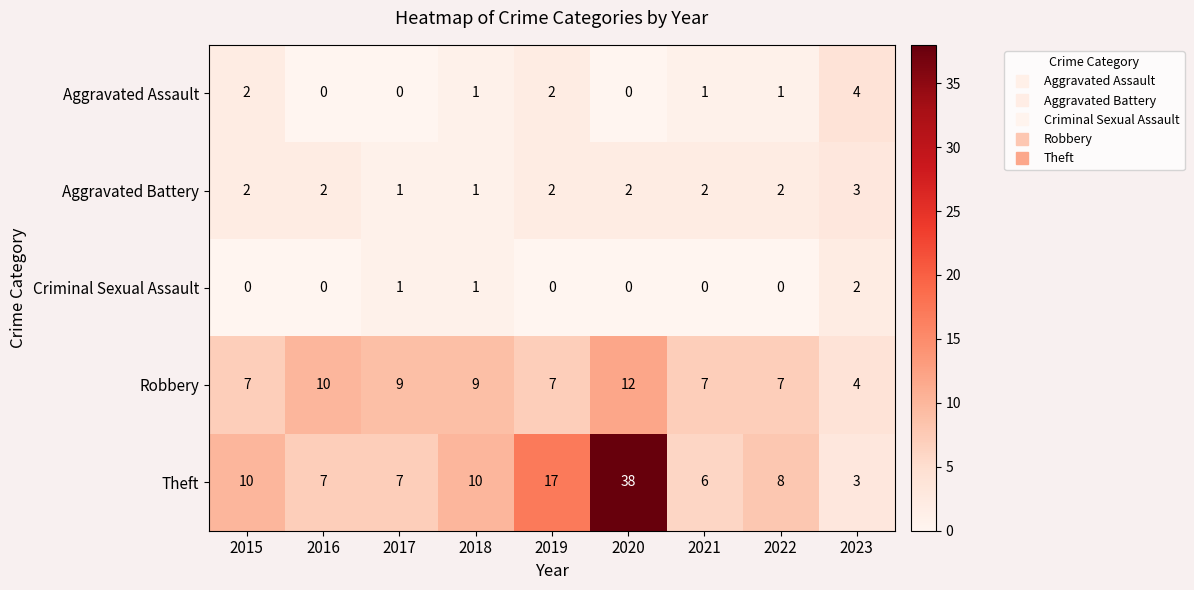

At which label does Robbery reach its peak?

2020